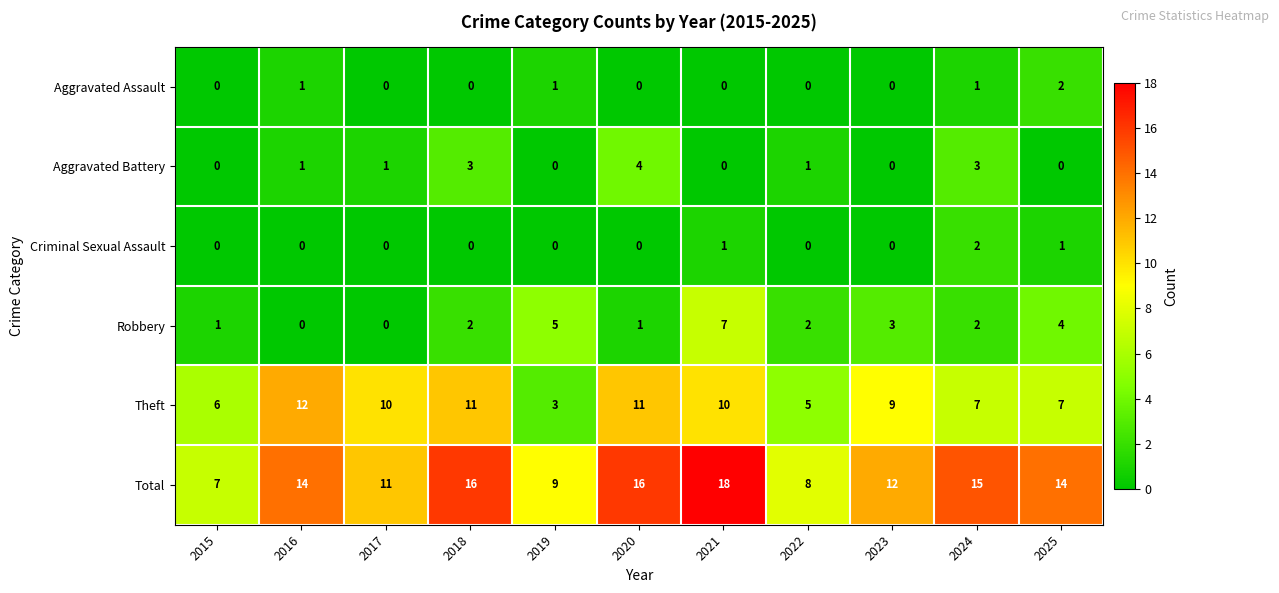

Which series has the largest range (max minus min)?

Total